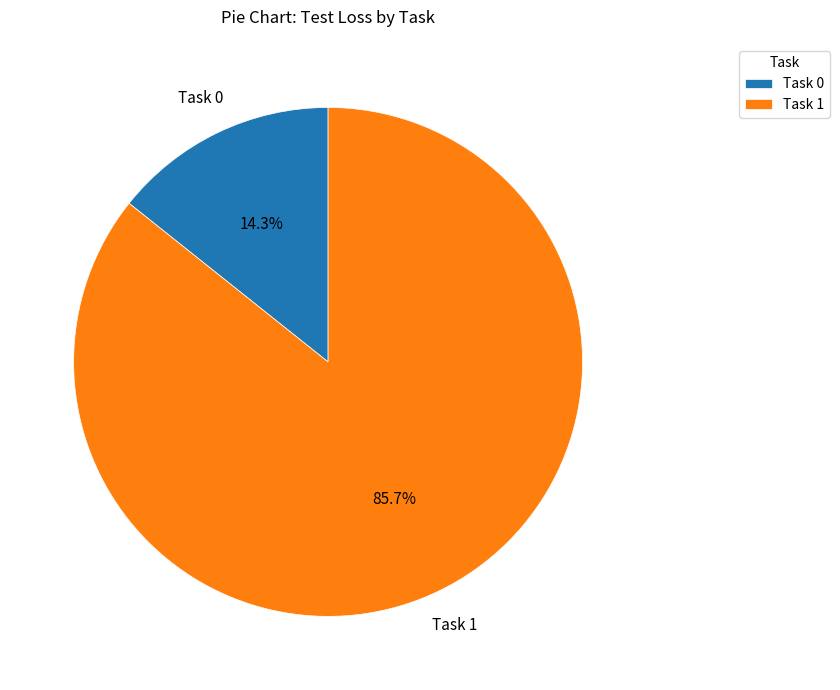

To the nearest percent, what portion does Task 1 represent?

86%